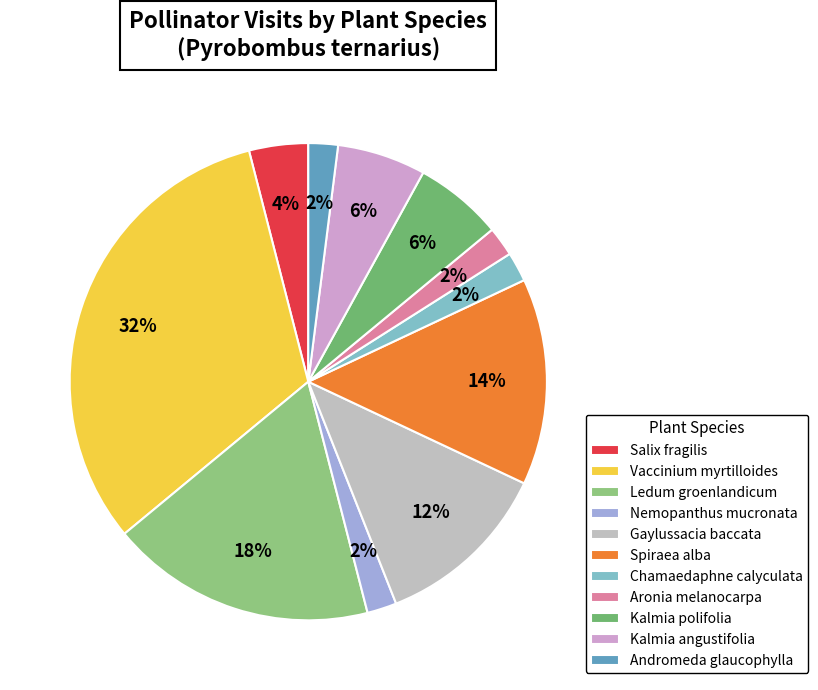

To the nearest percent, what is the average slice percentage?

9%